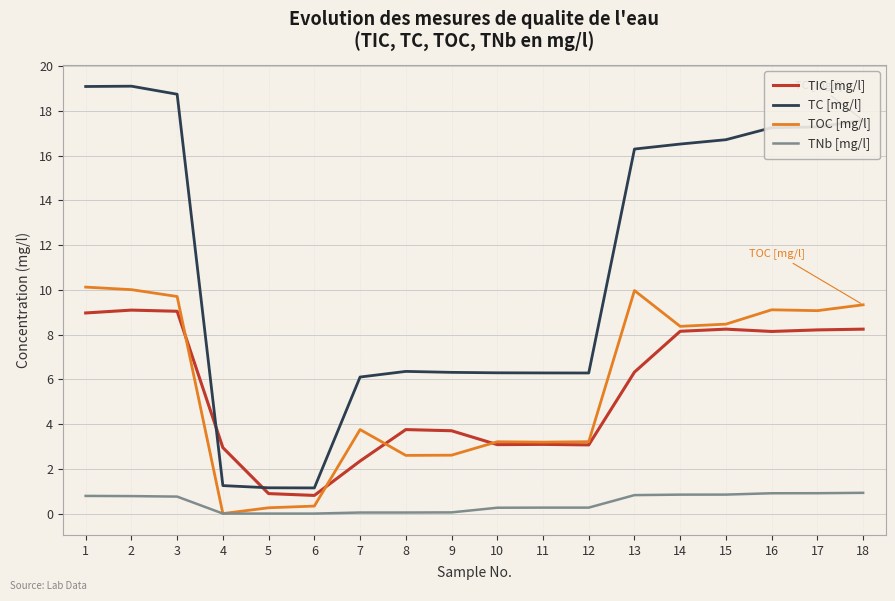

What is the total value across all series at 10?

12.8